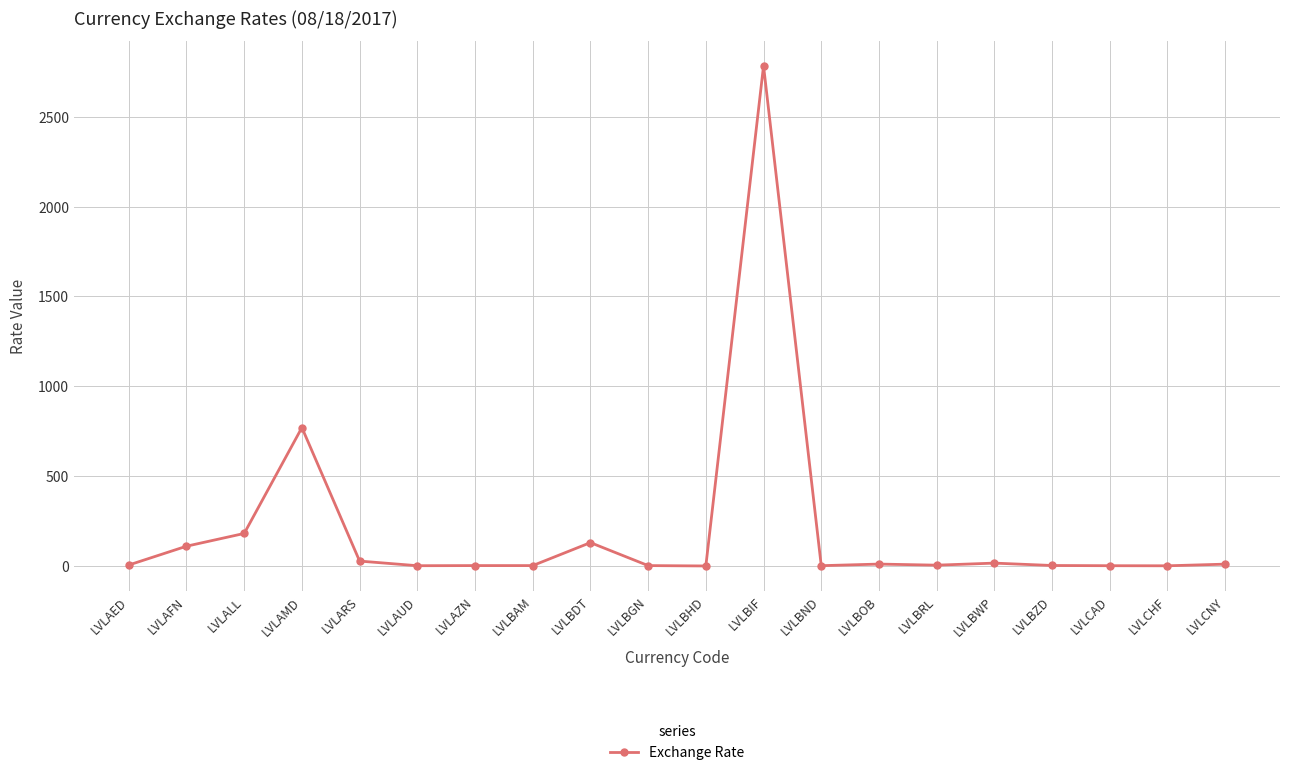

Is it true that the value at LVLAFN is 110.5?

True